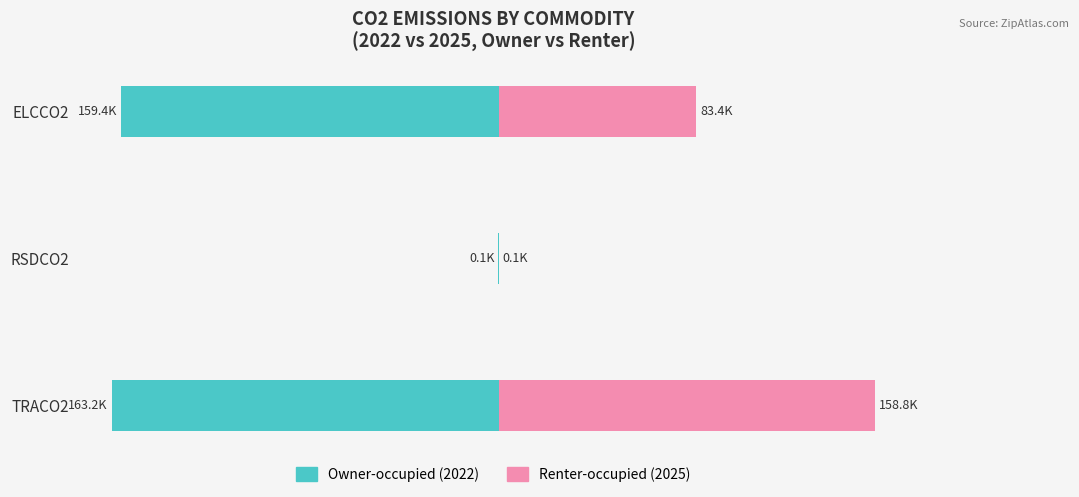

How many bars are there in total?

6